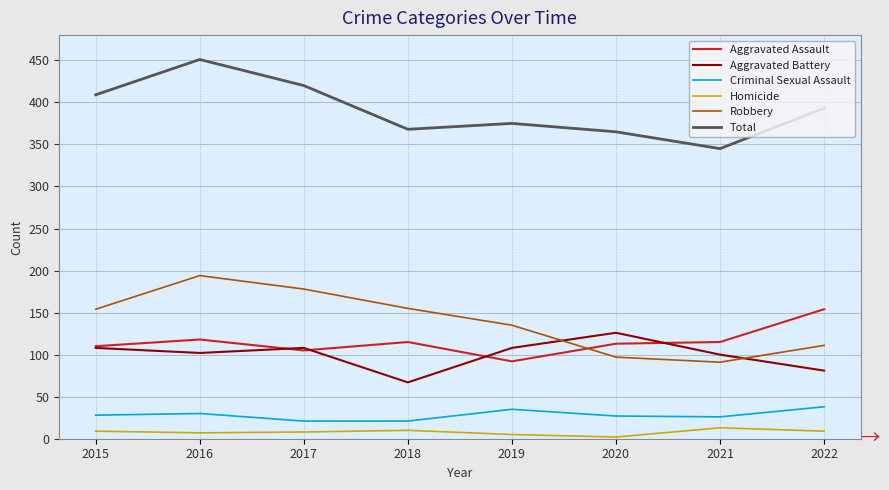

Rank the series by their maximum value, from lowest to highest.

Homicide, Criminal Sexual Assault, Aggravated Battery, Aggravated Assault, Robbery, Total